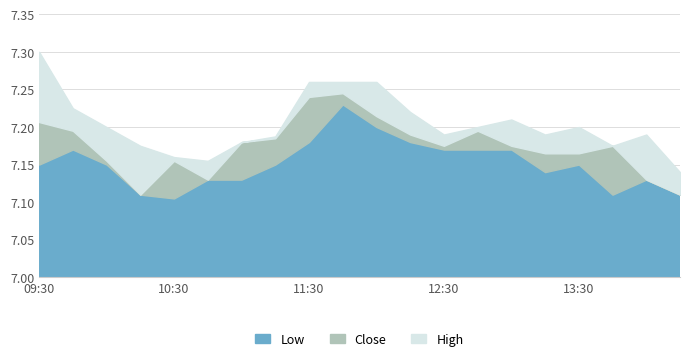

What is the label of the 4th point from the right?

2024-04-15 13:30